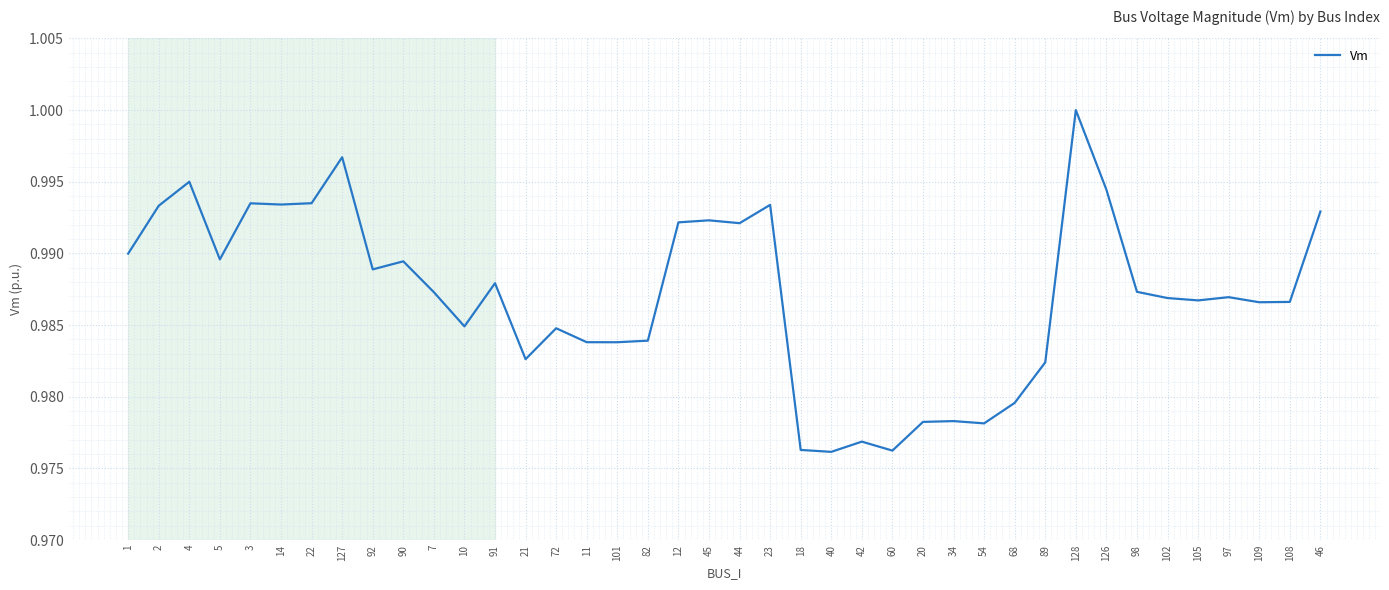

At which category does the data reach its first local valley?

5